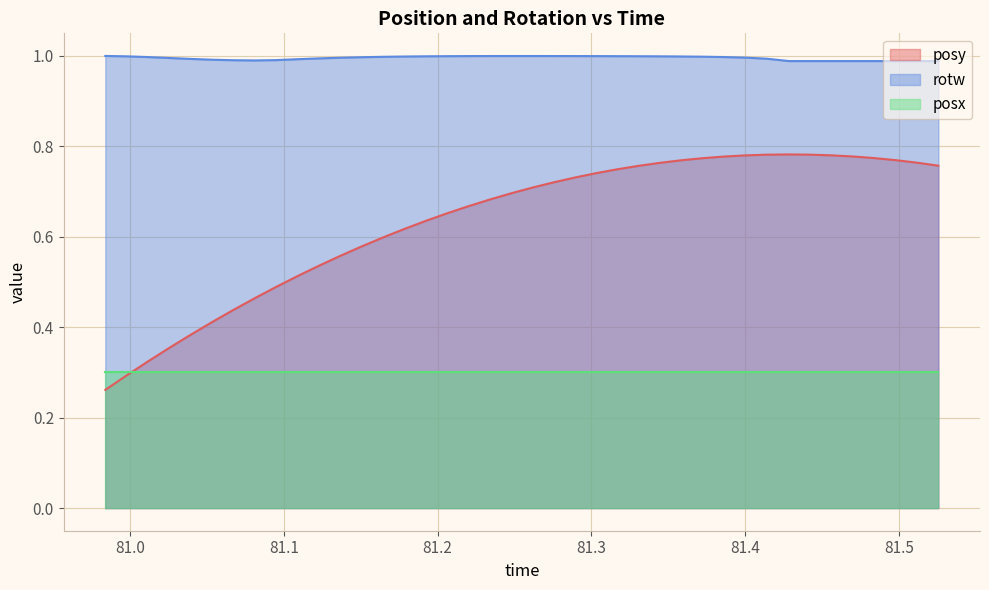

List the series in order of their peak value, lowest first.

posx, posy, rotw